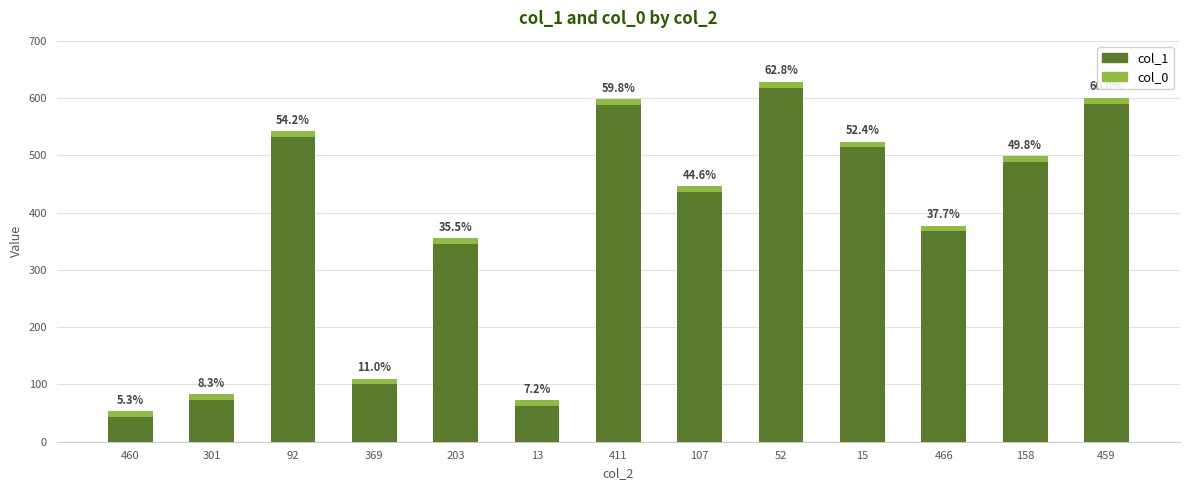

What are all the series names shown in the legend?

col_1, col_0